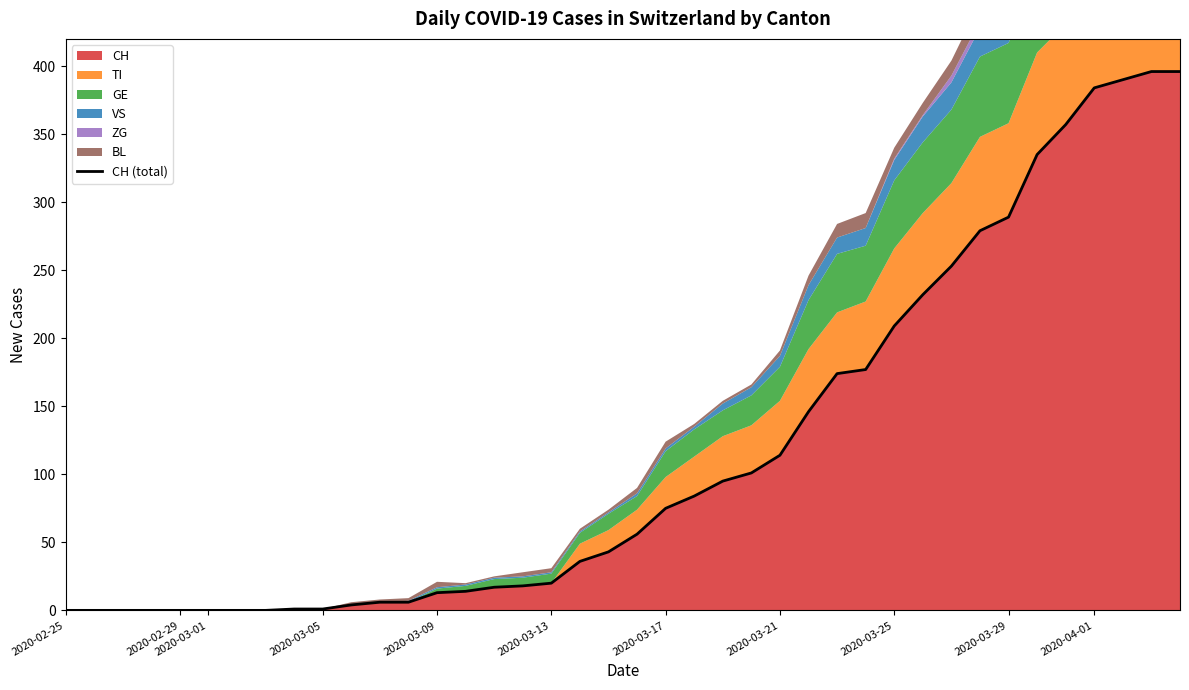

True or false: CH has a value of 75 at 2020-03-17.

True